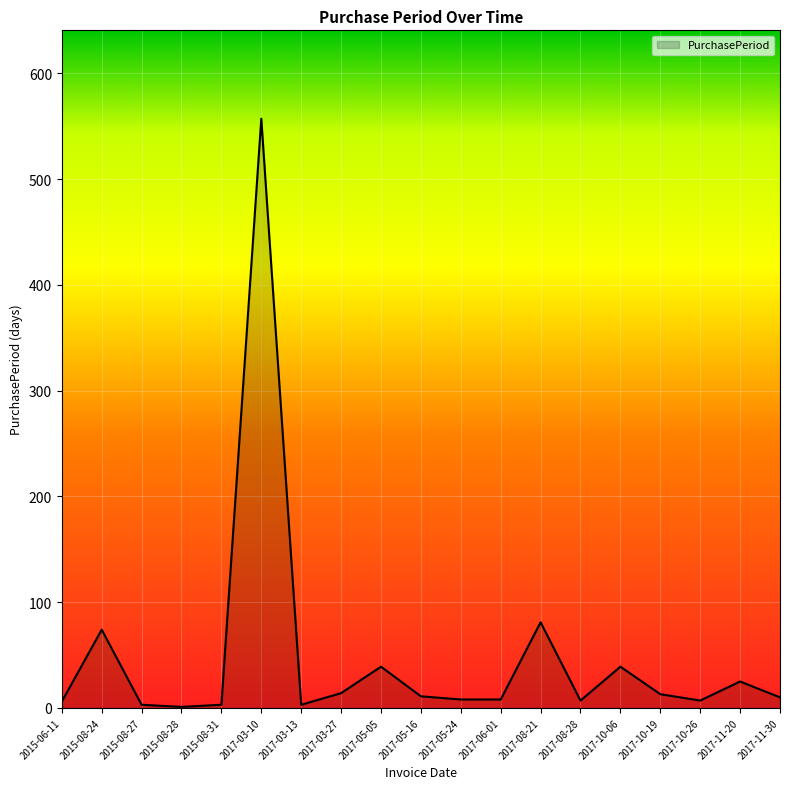

At which label is the value closest to 279?

2017-08-21